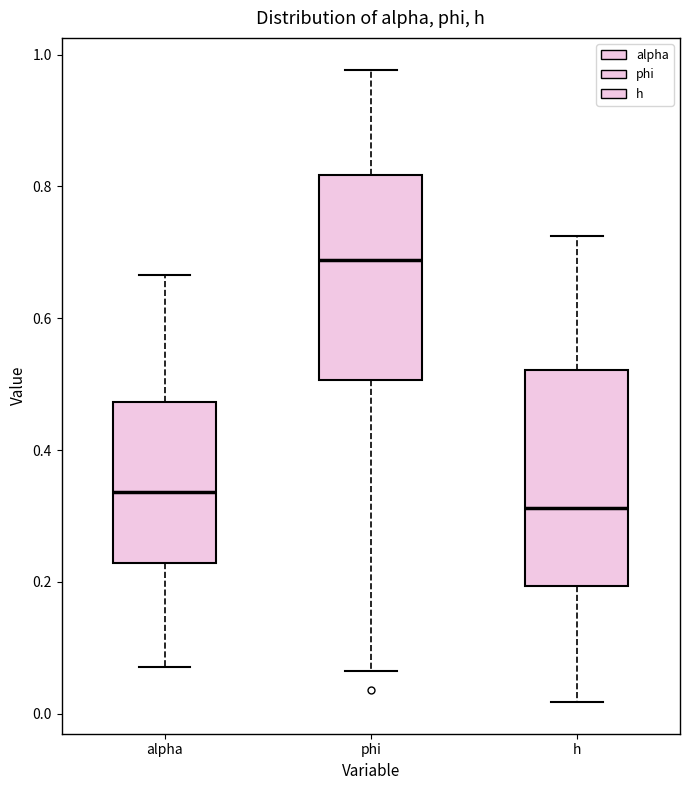

Where is the upper edge of the box for alpha on the y-axis? The values are not printed on the chart, so give them approximately, as read against the axis.

0.48